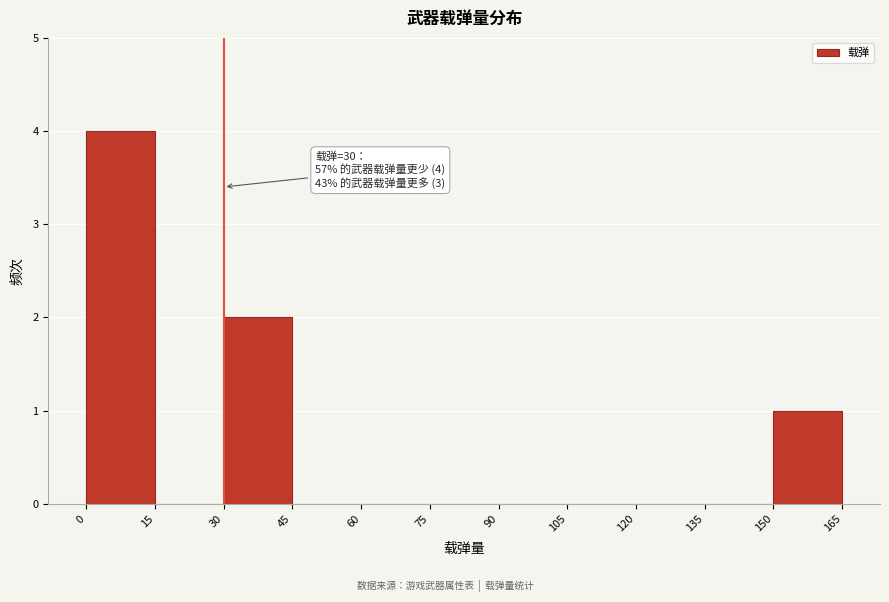

Which range on the x-axis has the tallest bar?

0 to 15